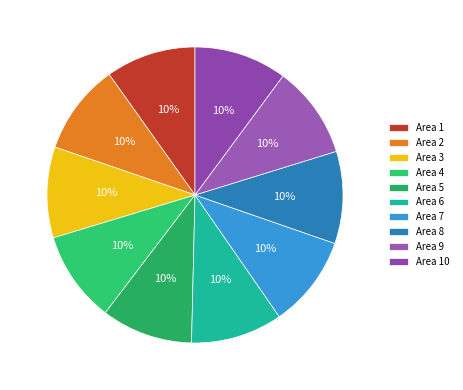

Which slice is the largest?

10